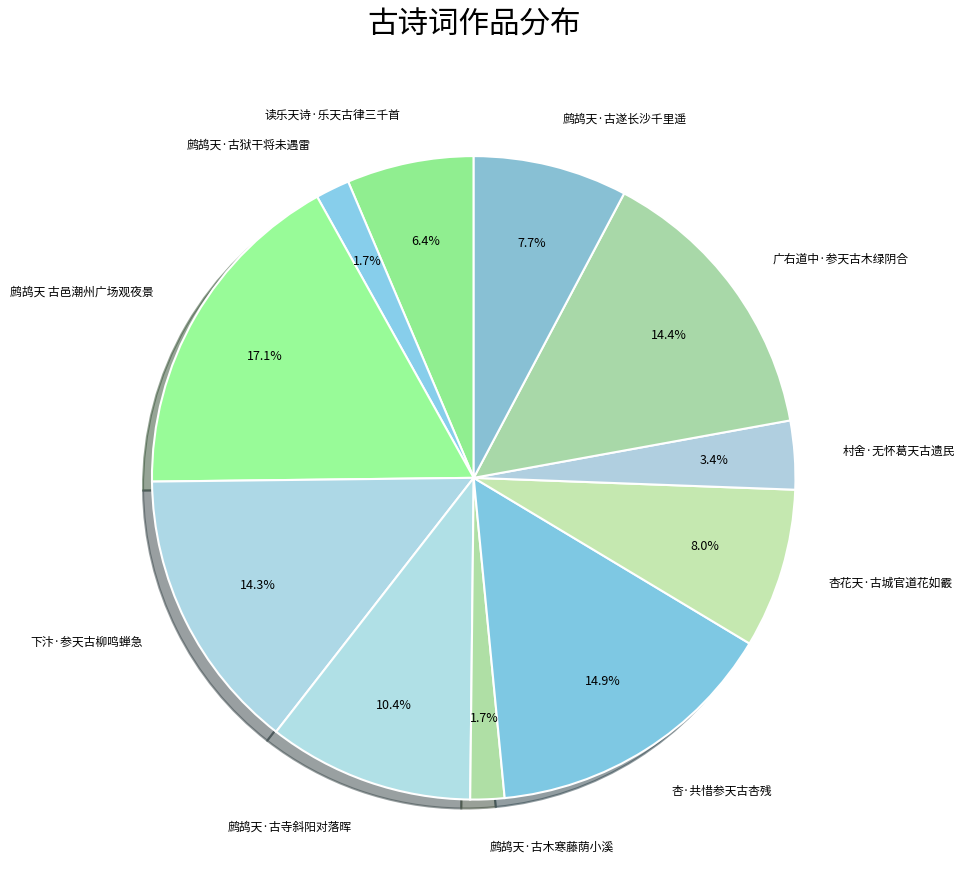

Is there a majority slice in this chart?

No